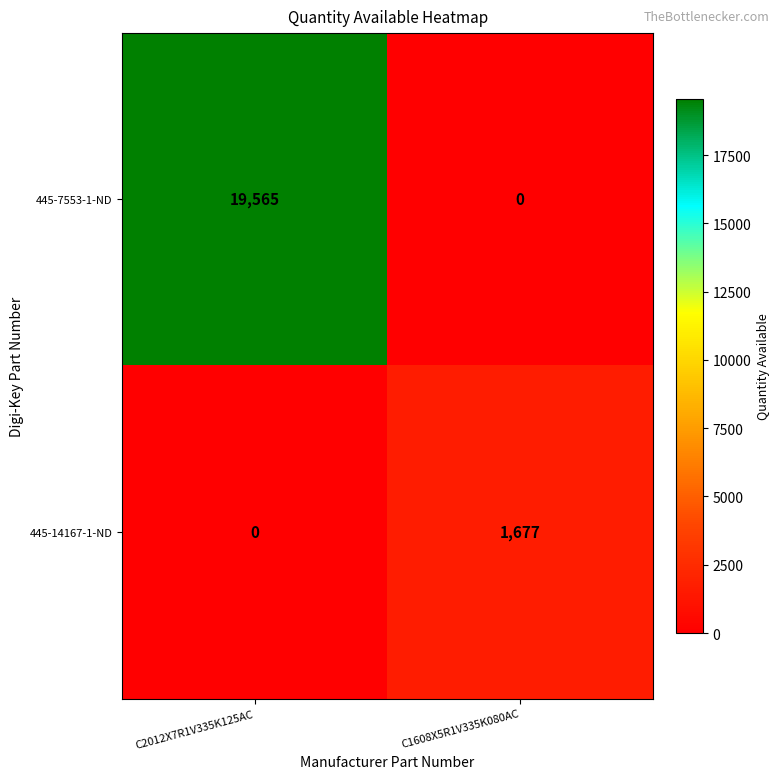

Rank the series at C2012X7R1V335K125AC from highest to lowest value.

445-7553-1-ND, 445-14167-1-ND